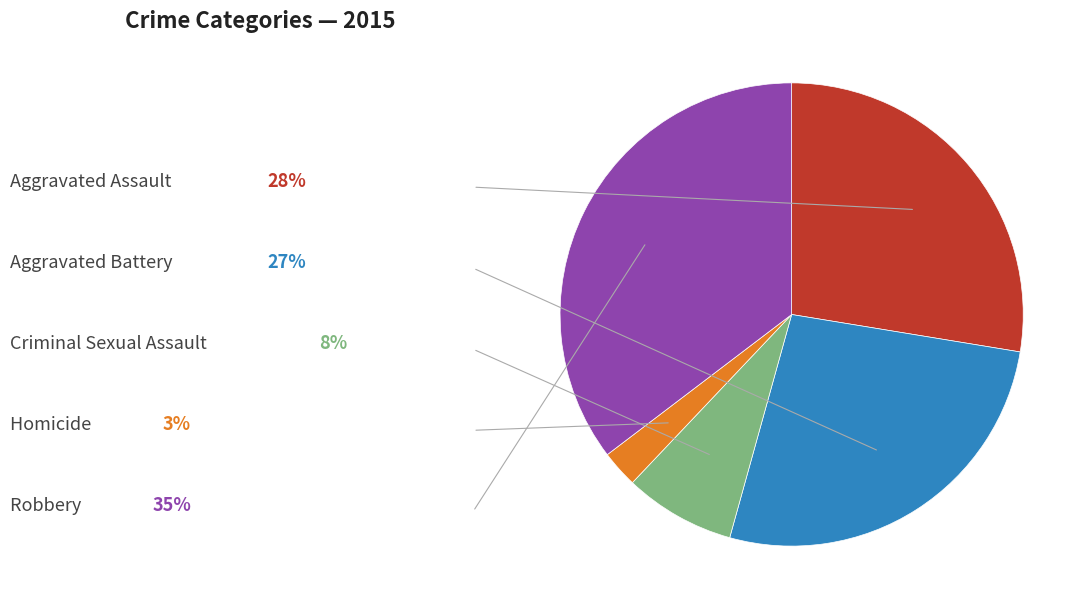

The Homicide slice represents 3% of the pie. True or false?

True